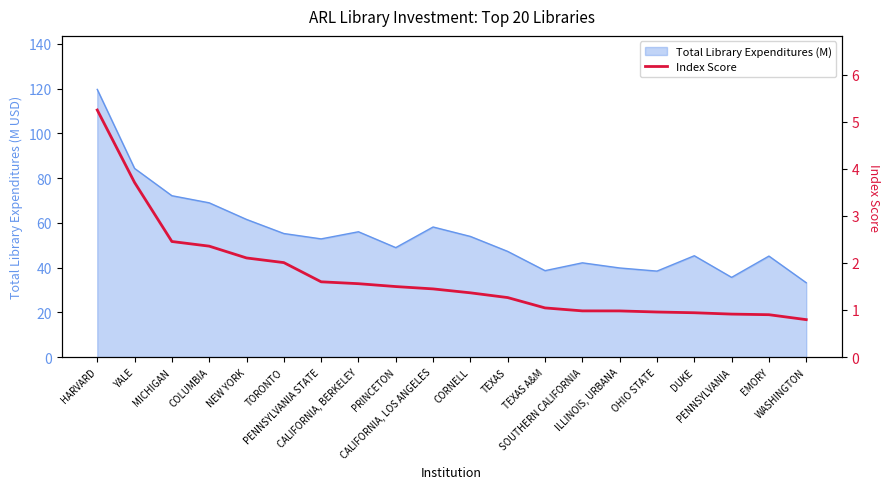

What is the sum of all values?

34.1